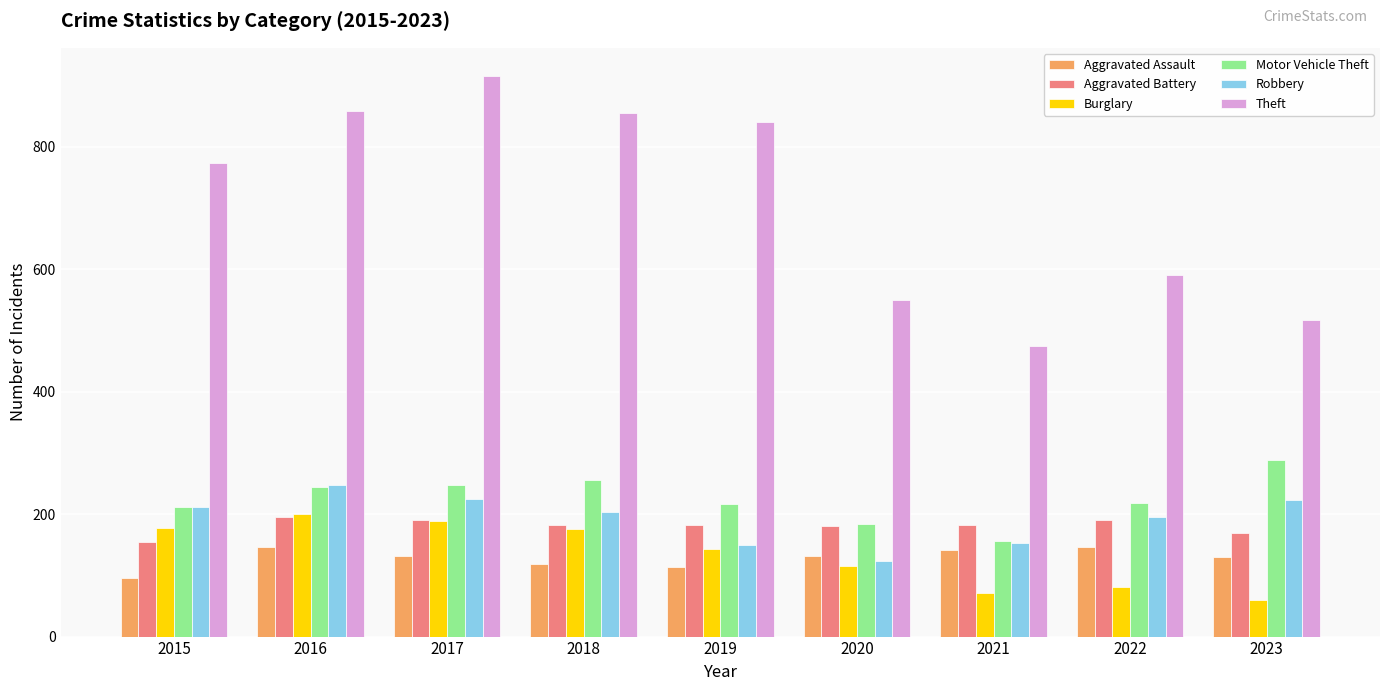

What is the average value of the Aggravated Assault series?

128